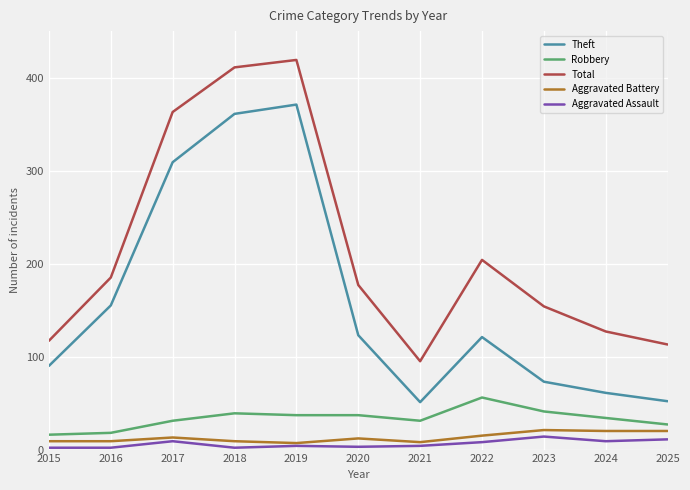

What is the difference between the highest and lowest values at 2020?

174